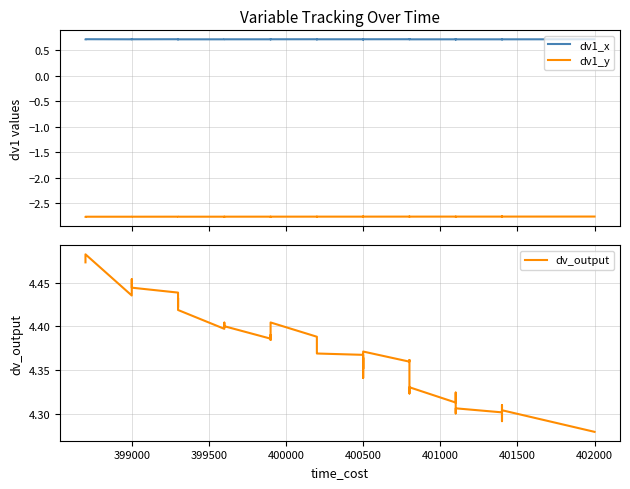

Which series has the largest total across all categories?

dv_output